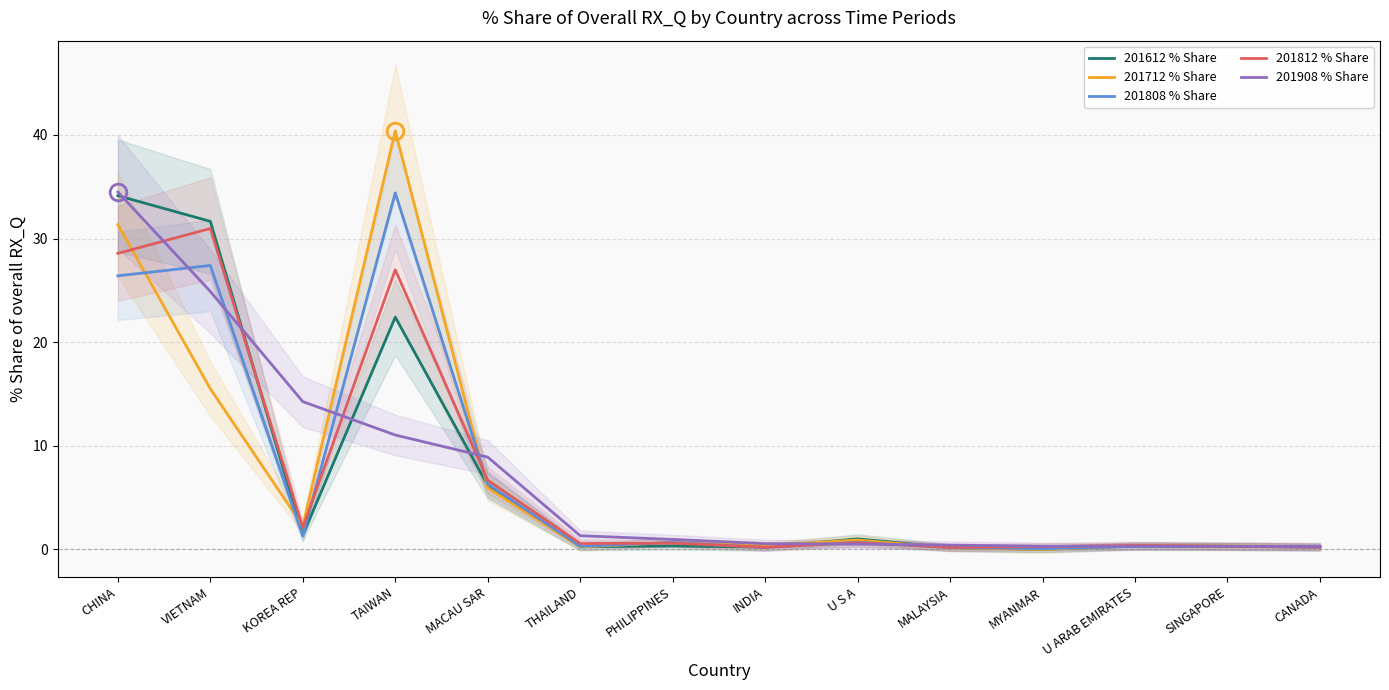

Does the chart display data point markers on the line(s)?

No